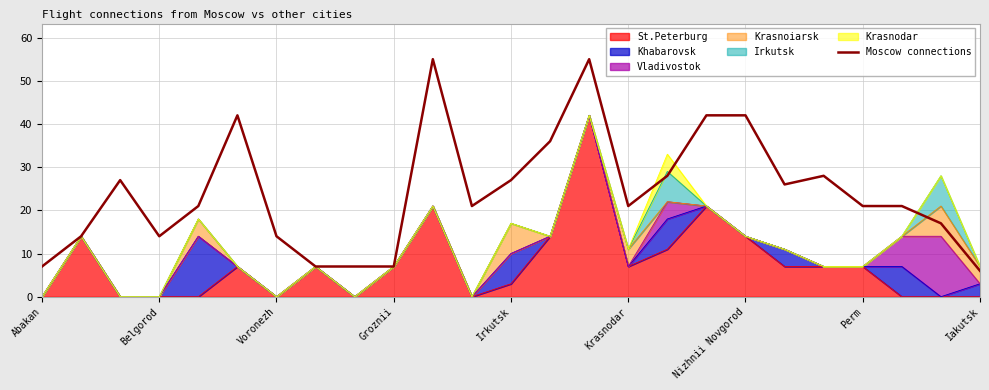

What position from the left is 20?

21